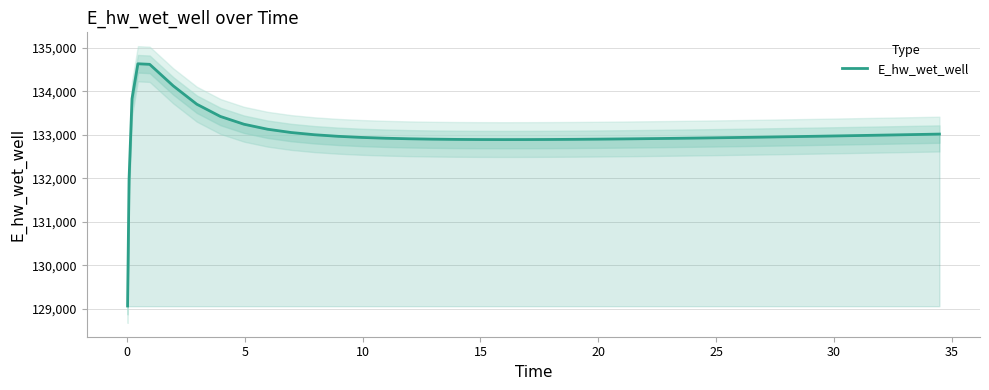

Reading left to right, extract all data points from this chart.

129070.3	131970.0	133826.0	134628.0	134615.3	134120.9	133699.7	133419.1	133240.8	133126.4	133050.9	132999.4	132963.4	132938.0	132919.8	132907.1	132898.4	132892.8	132889.8	132888.8	132889.4	132891.4	132894.5	132898.6	132901.0	132906.3	132912.3	132915.5	132922.3	132929.6	132937.3	132945.4	132953.8	132958.2	132967.1	132976.2	132985.5	132995.1	133004.9	133014.8